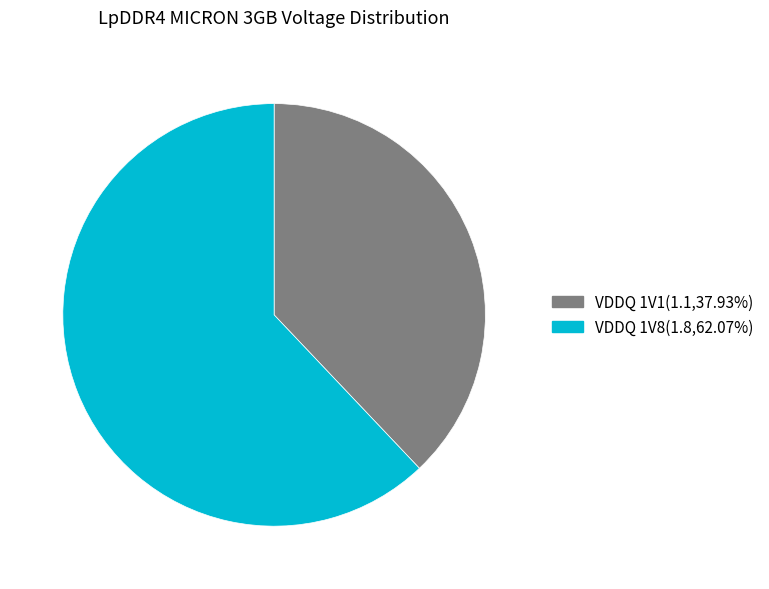

Which category has the biggest portion of the pie?

VDDQ 1V8